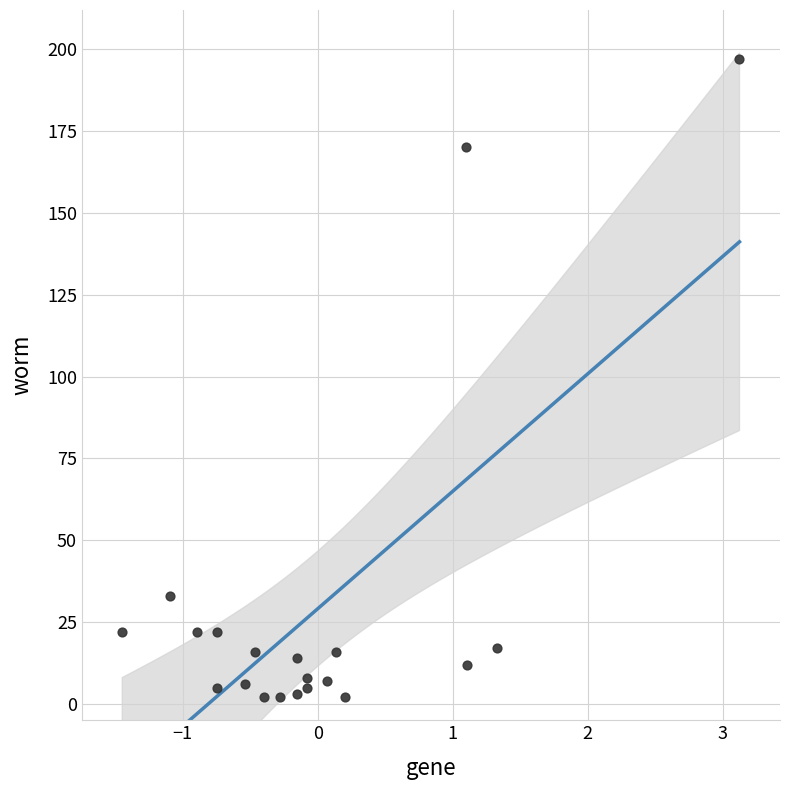

What Y value in the scatter plot is closest to 99?

33